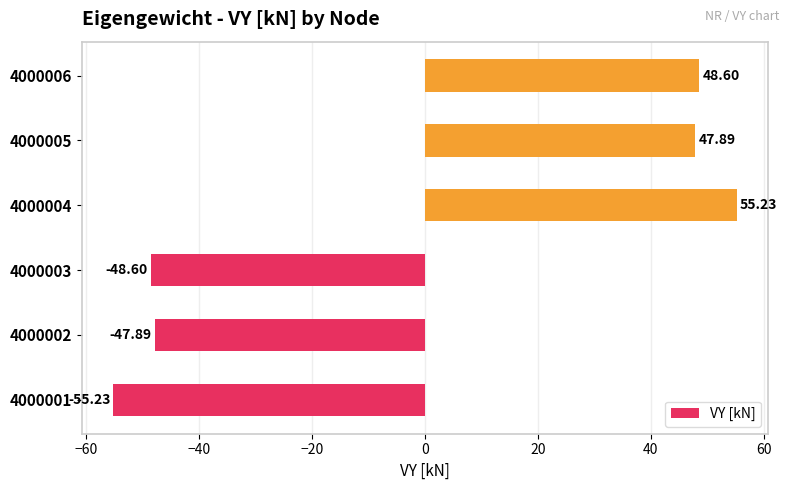

What is the difference between the values at 4000004 and 4000006?

6.6